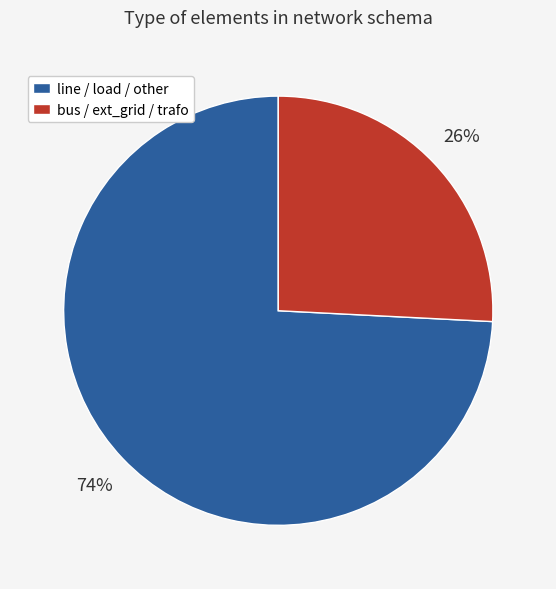

What percentage is the line / load / other slice, to the nearest percent?

74%